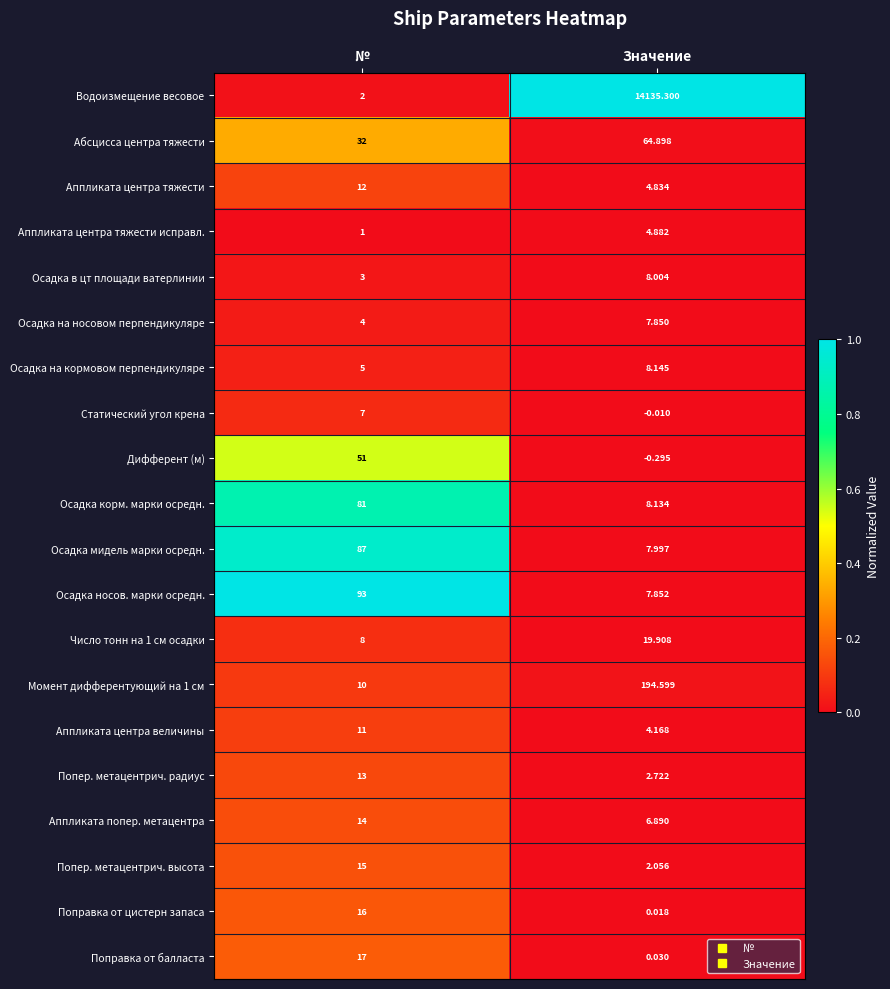

Rank the categories by Осадка в цт площади ватерлинии value from lowest to highest.

№, Значение